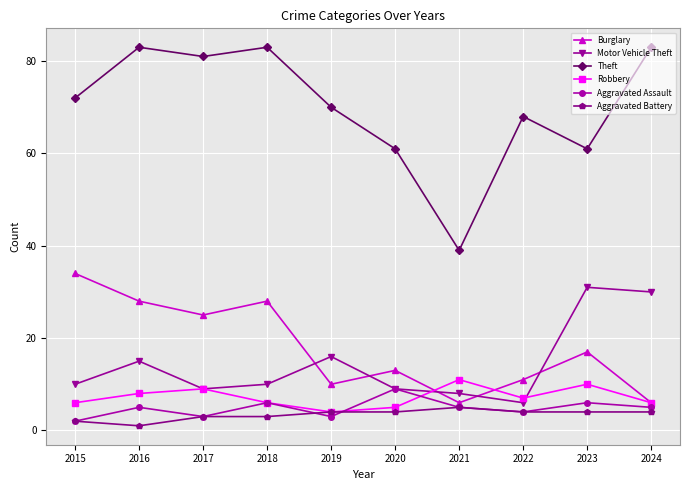

How many Aggravated Assault values are between 3 and 6?

8